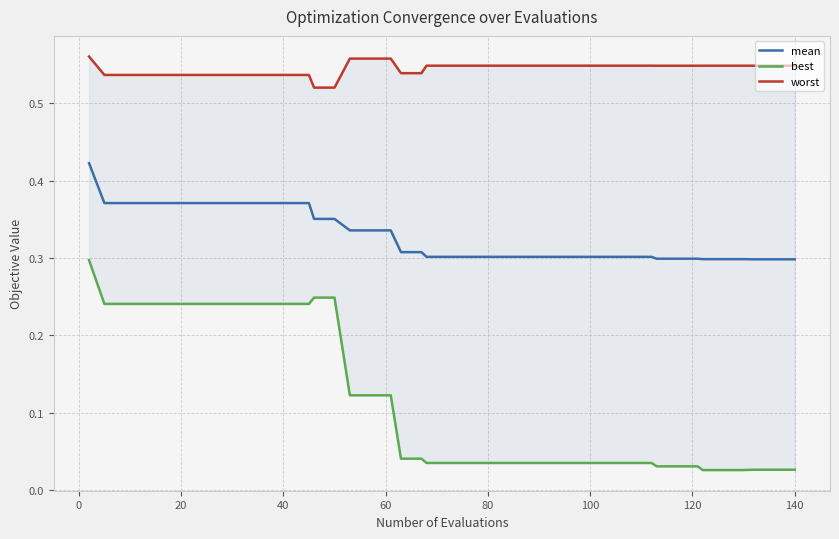

List the series in order of their overall mean, highest first.

worst, mean, best